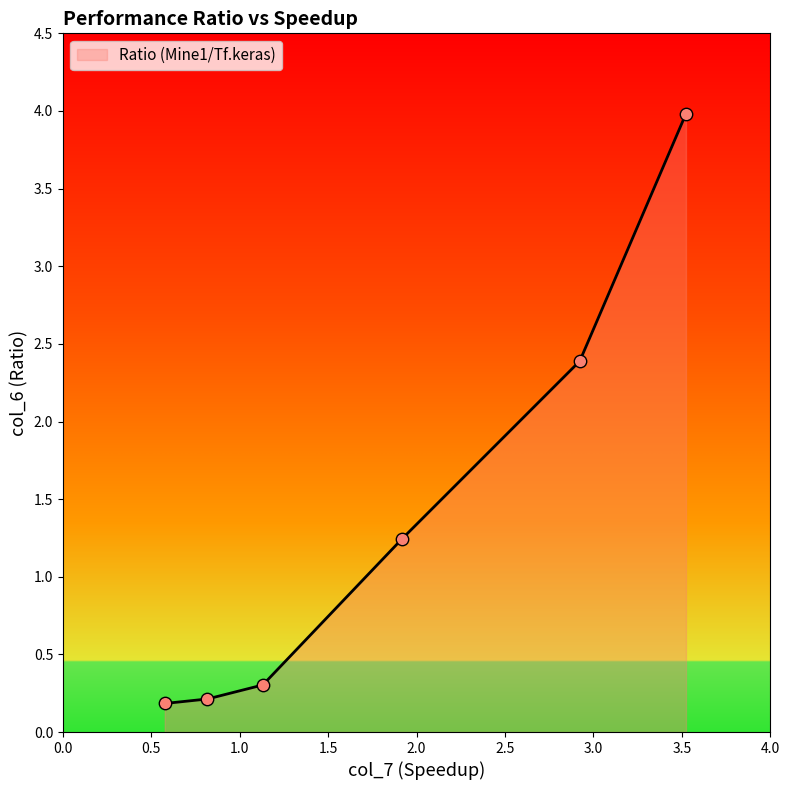

What is the greatest value displayed?

4.0